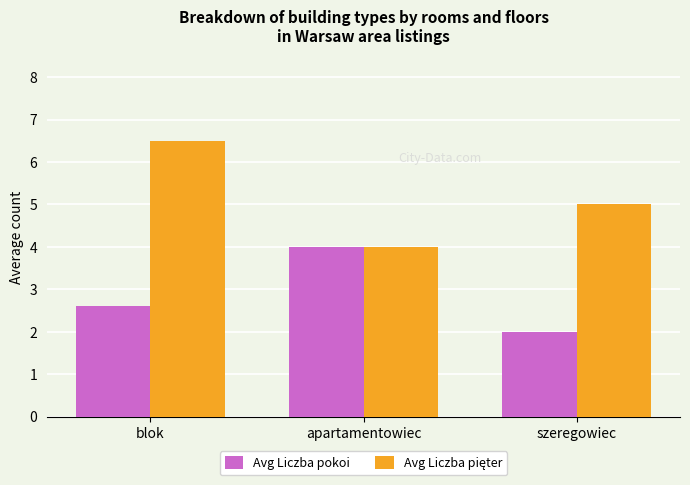

Read the Avg Liczba pokoi value at szeregowiec.

2.0